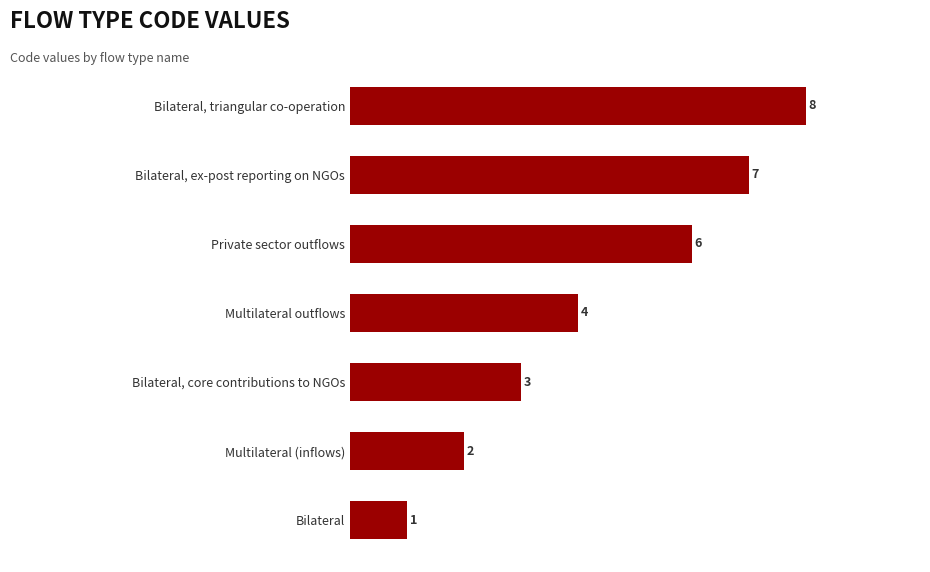

Are the bars horizontal?

Yes